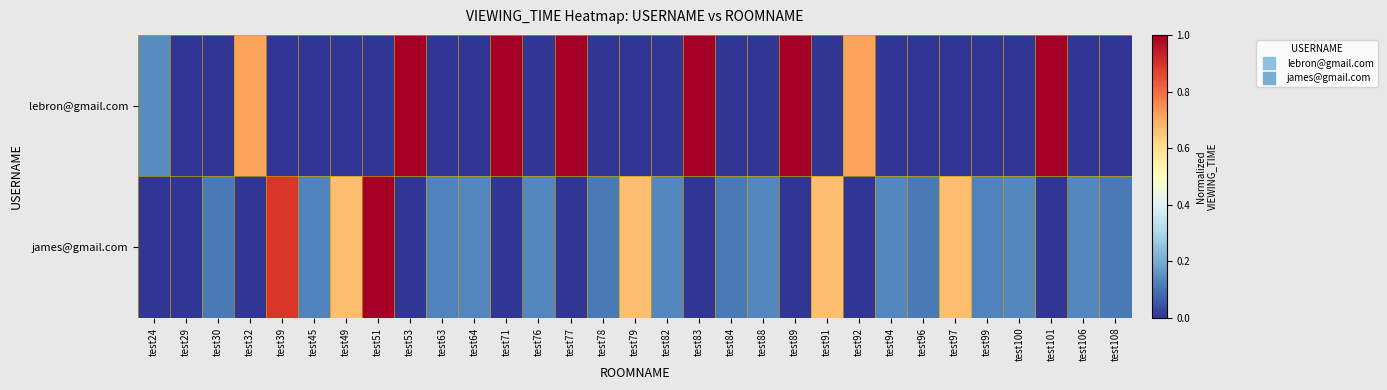

Reading left to right, list all the values displayed in this chart.

lebron@gmail.com: test24=0.1	test29=0.0	test30=0.0	test32=0.7	test39=0.0	test45=0.0	test49=0.0	test51=0.0	test53=1.0	test63=0.0	test64=0.0	test71=1.0	test76=0.0	test77=1.0	test78=0.0	test79=0.0	test82=0.0	test83=1.0	test84=0.0	test88=0.0	test89=1.0	test91=0.0	test92=0.7	test94=0.0	test96=0.0	test97=0.0	test99=0.0	test100=0.0	test101=1.0	test106=0.0	test108=0.0
james@gmail.com: test24=0.0	test29=0.0	test30=0.1	test32=0.0	test39=0.9	test45=0.1	test49=0.7	test51=1.0	test53=0.0	test63=0.1	test64=0.1	test71=0.0	test76=0.1	test77=0.0	test78=0.1	test79=0.7	test82=0.1	test83=0.0	test84=0.1	test88=0.1	test89=0.0	test91=0.7	test92=0.0	test94=0.1	test96=0.1	test97=0.7	test99=0.1	test100=0.1	test101=0.0	test106=0.1	test108=0.1